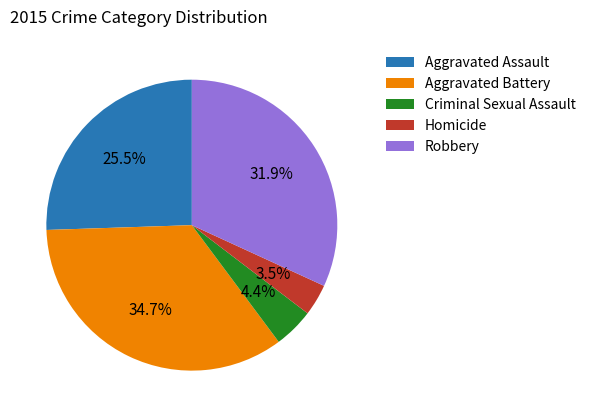

To the nearest percent, what is the combined percentage of Homicide and Robbery?

35%